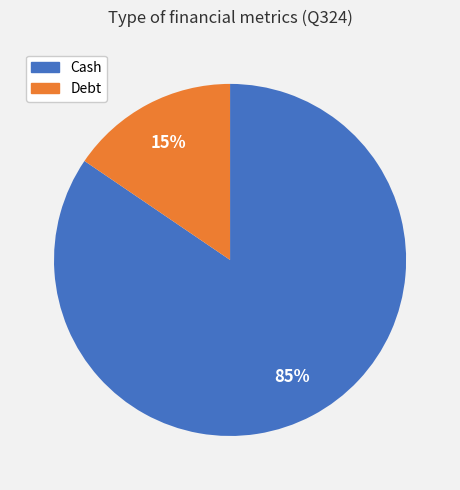

To the nearest percent, what is the combined percentage of Debt and Cash?

100%